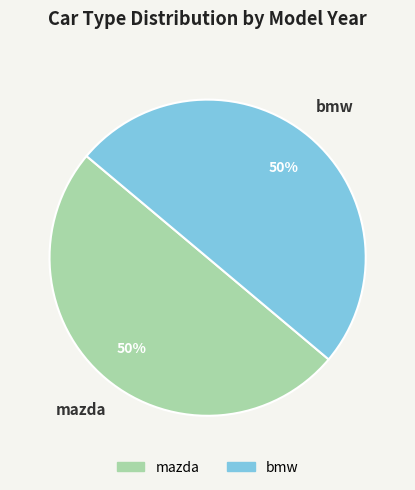

What is the ratio of the value at bmw to the value at mazda?

1.0